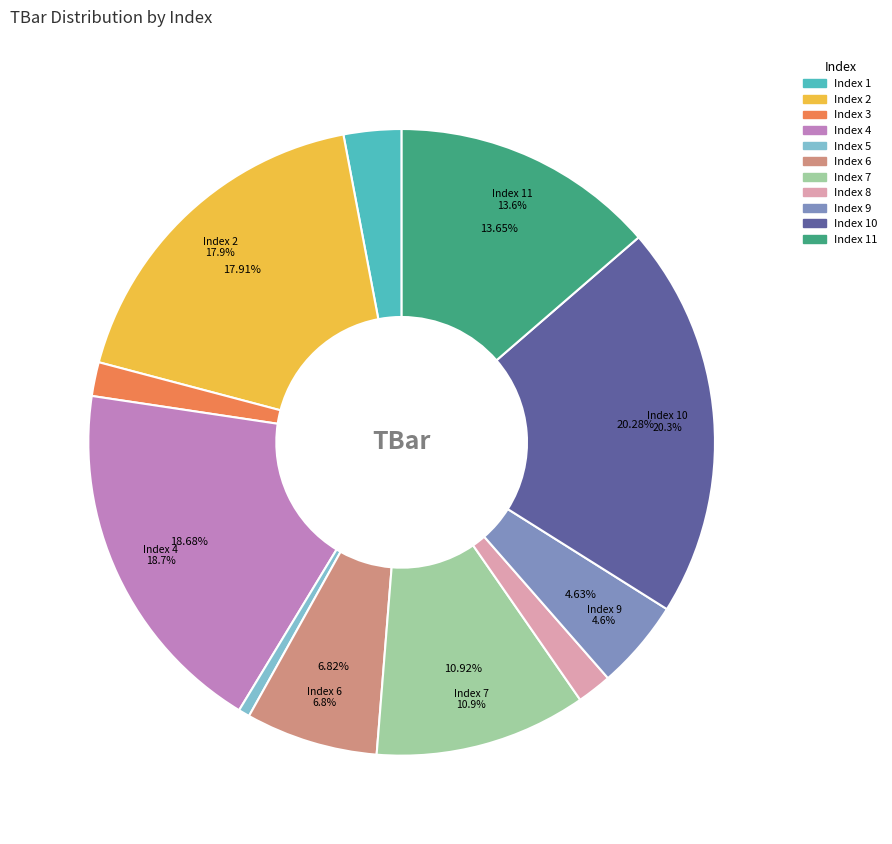

Approximately how many times larger is the value at 2 compared to 3?

10.2